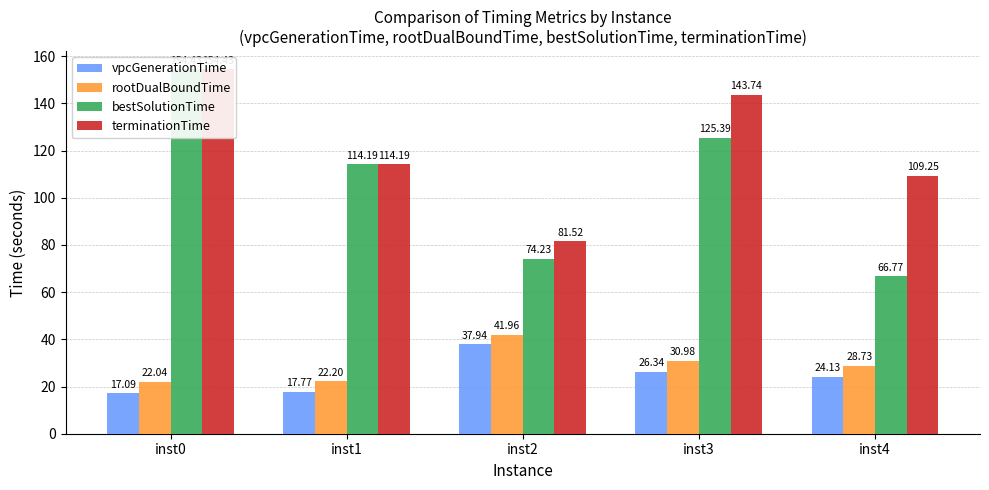

True or false: vpcGenerationTime has a value of 24.6 at inst1.

False